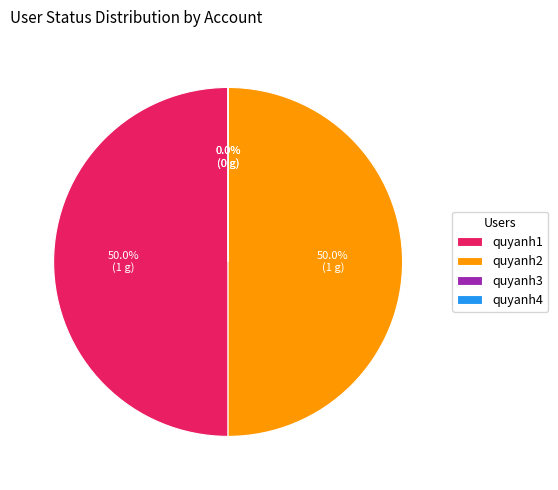

Count the number of slices in the pie.

4